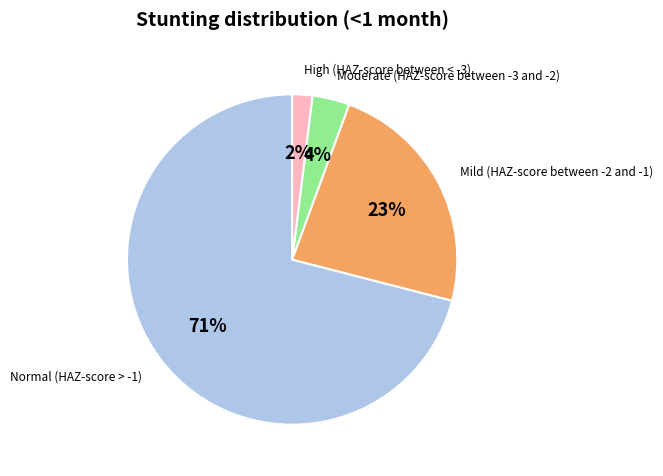

To the nearest percent, what is the difference between the largest and smallest slice percentages?

69%